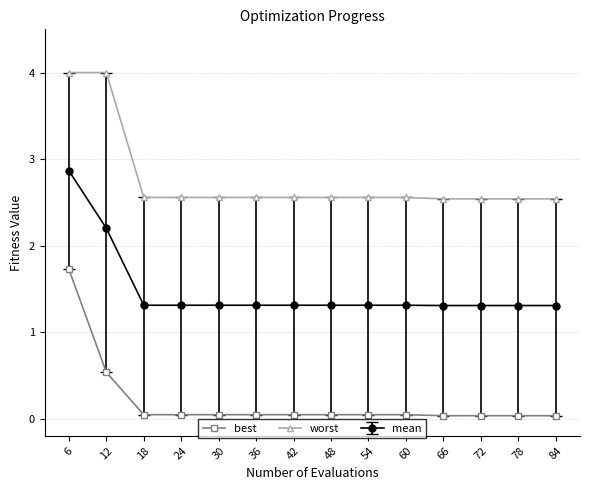

What is the value of the worst point at the 9th from the left?

2.6